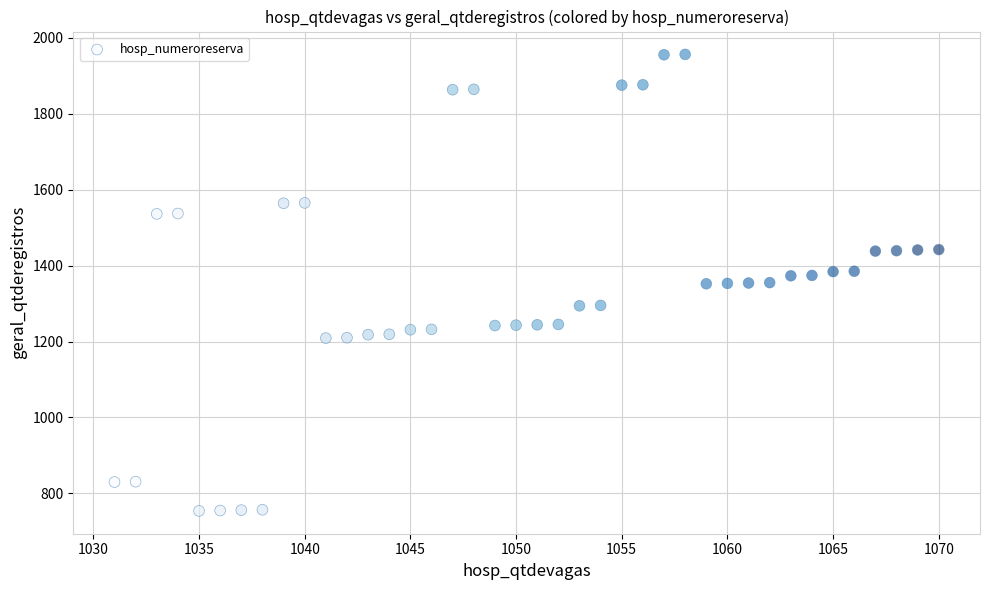

What is the range of X values (max minus min)?

39